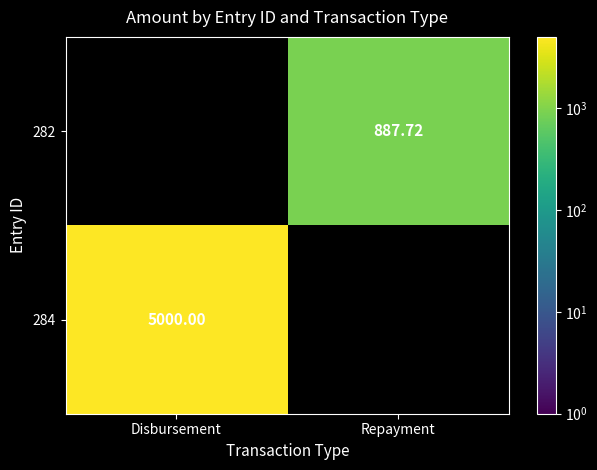

Which label corresponds to the smallest value in the chart?

Repayment